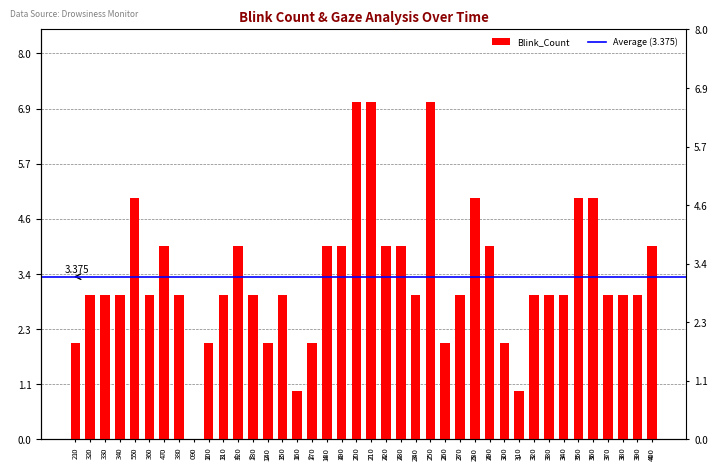

Is it true that the value at 120 is 4?

True